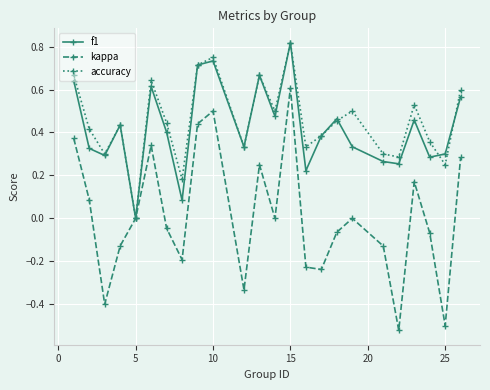

True or false: f1 has more than 2 interior local peaks.

True